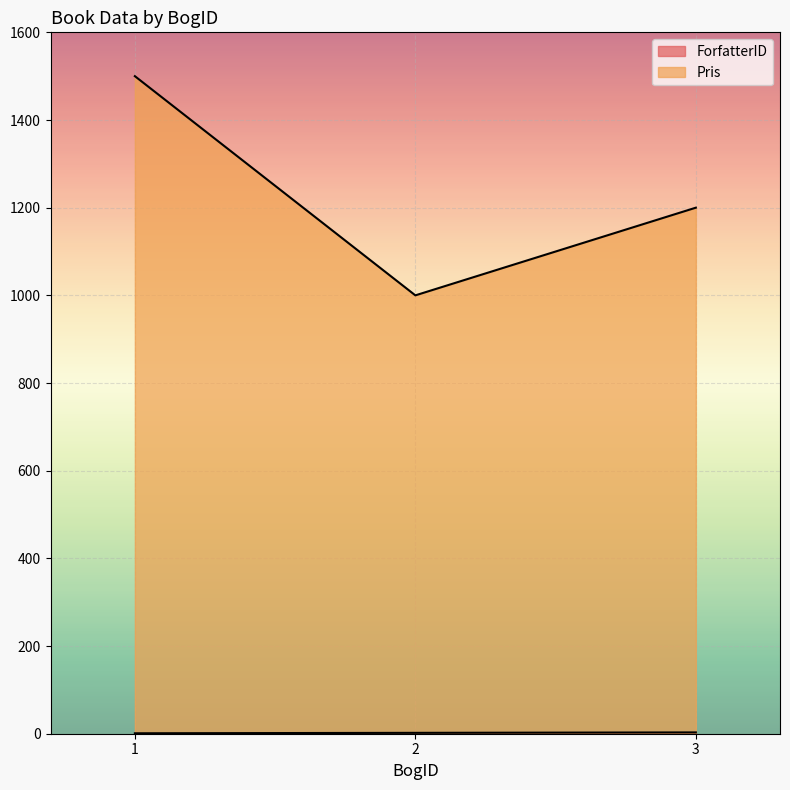

List the series in order of their overall mean, highest first.

Pris, ForfatterID